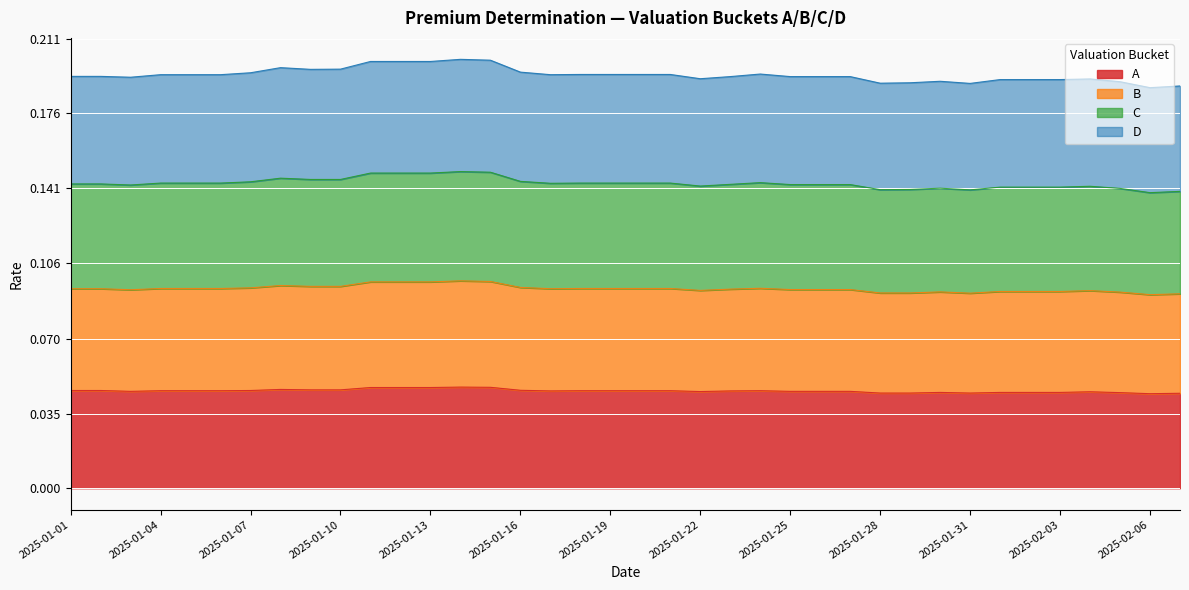

True or false: C and A cross at least once.

False